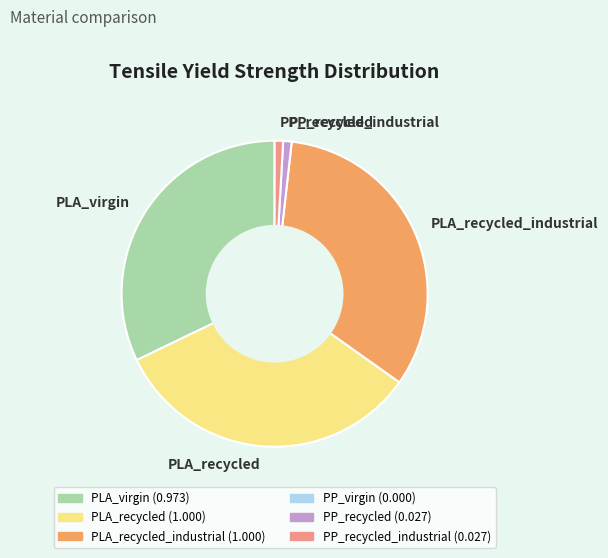

Does any single category account for the majority?

No